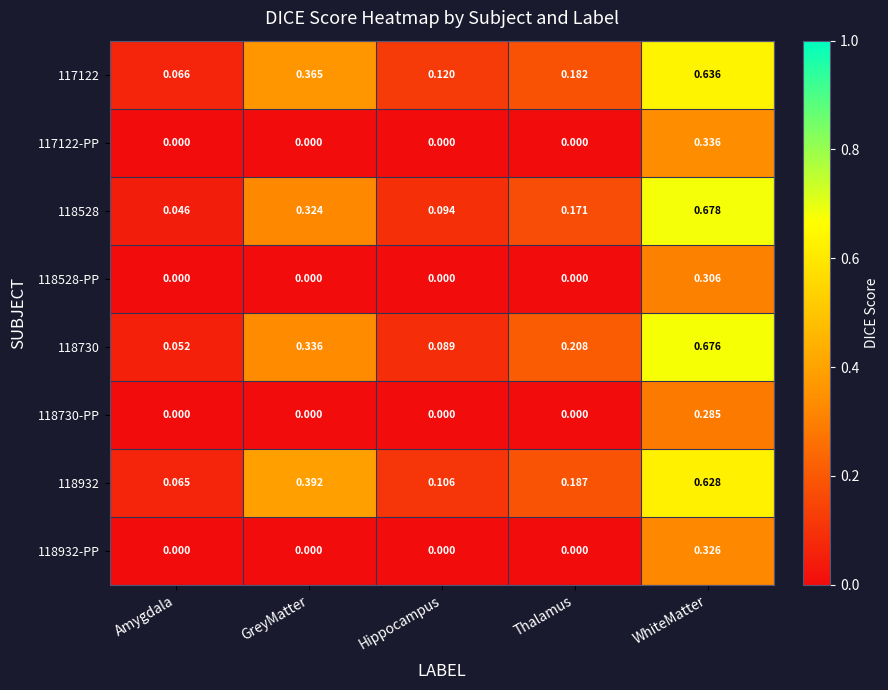

Which category has the highest value across all series?

WhiteMatter